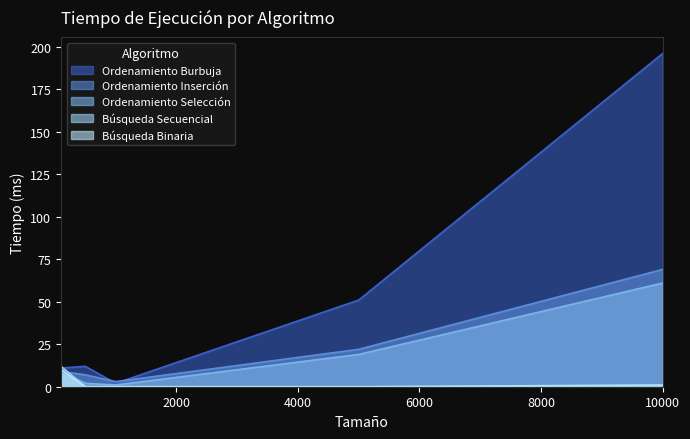

How many series are shown in this chart?

5